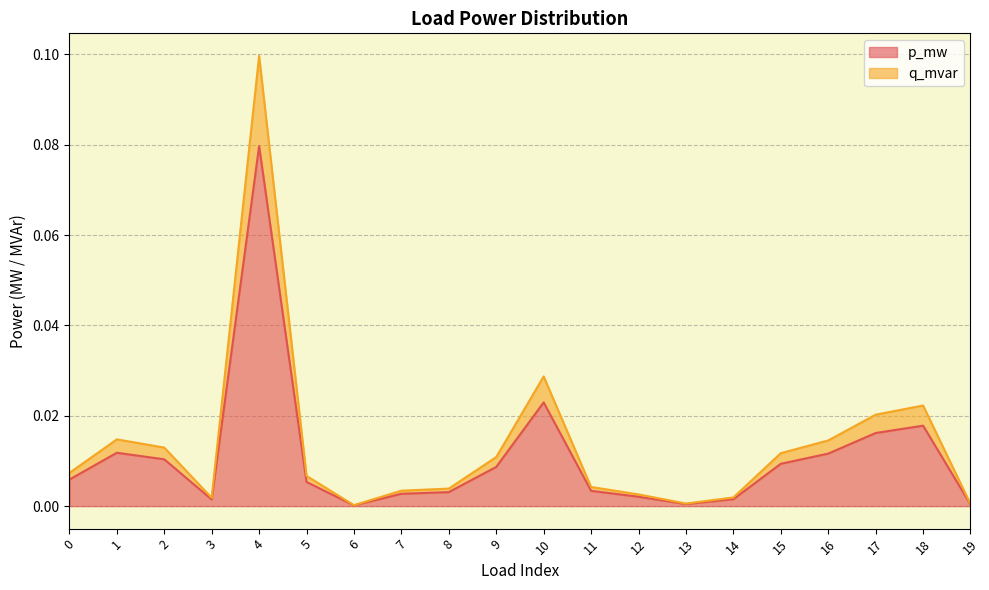

Rank the series by their maximum value, from lowest to highest.

p_mw, q_mvar